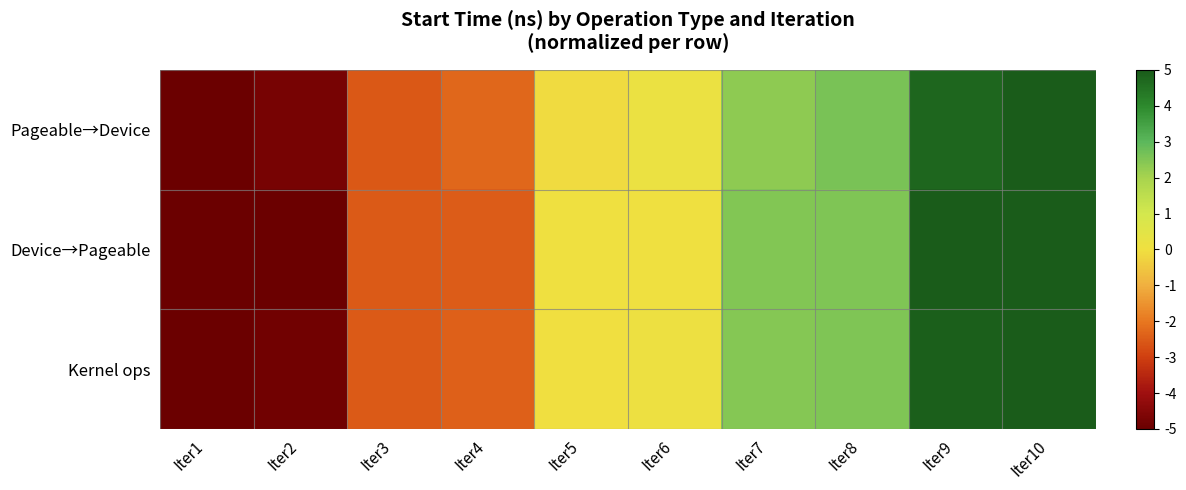

List the series in order of their peak value, lowest first.

Pageable→Device, Device→Pageable, Kernel ops